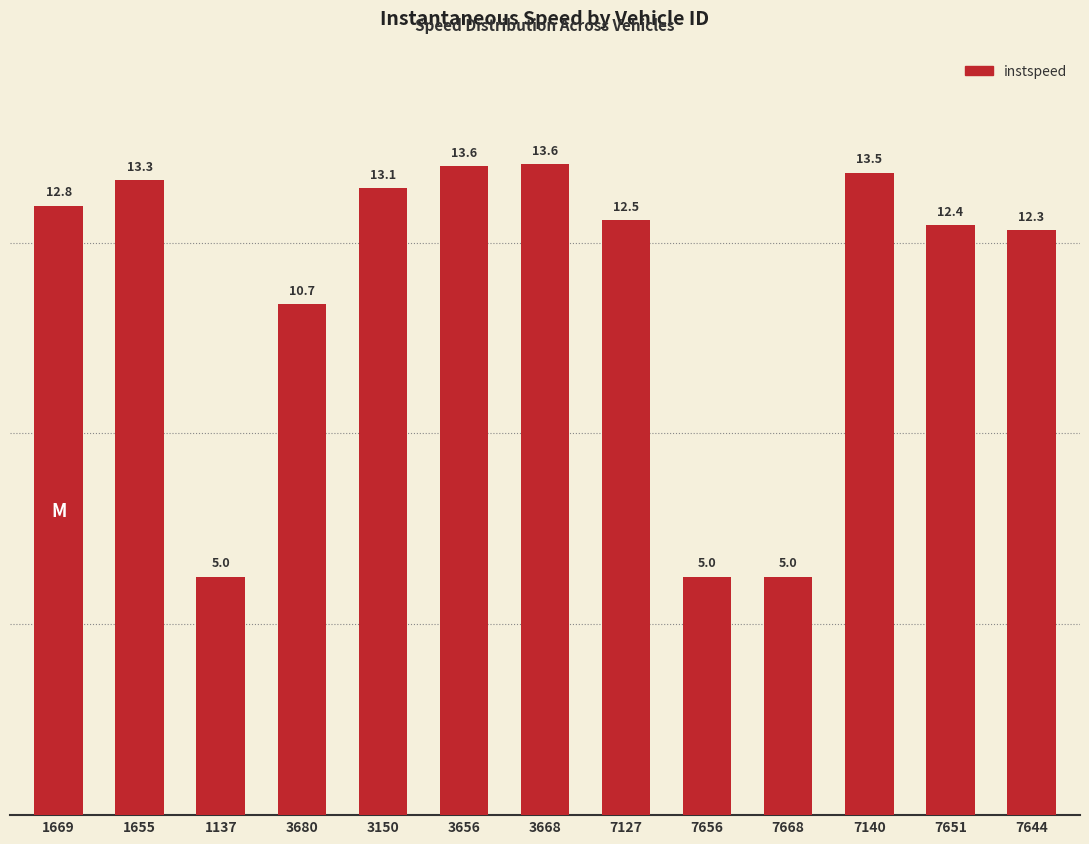

What value does the data have at 3656?

13.6